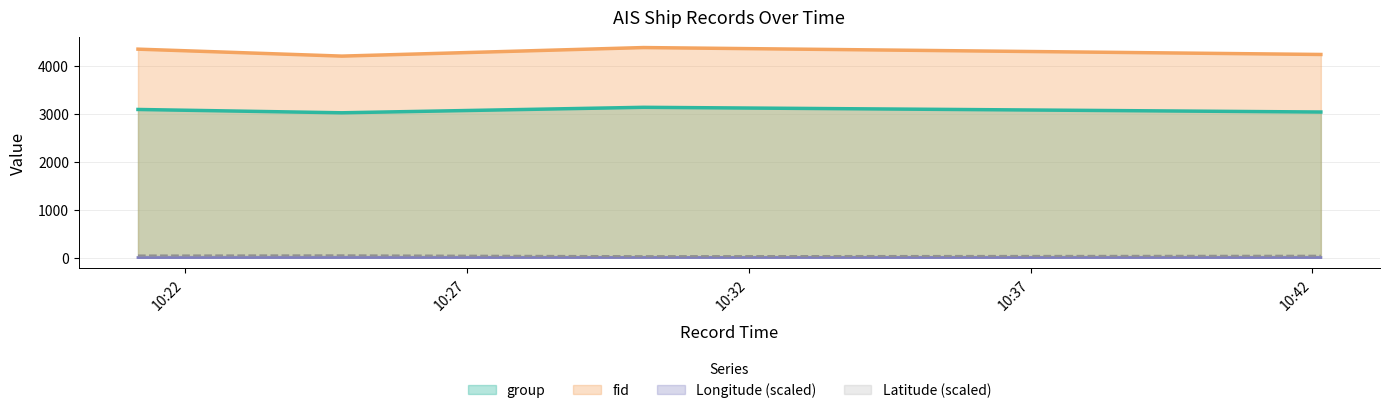

List the series in order of their peak value, lowest first.

Longitude (scaled), Latitude (scaled), group, fid